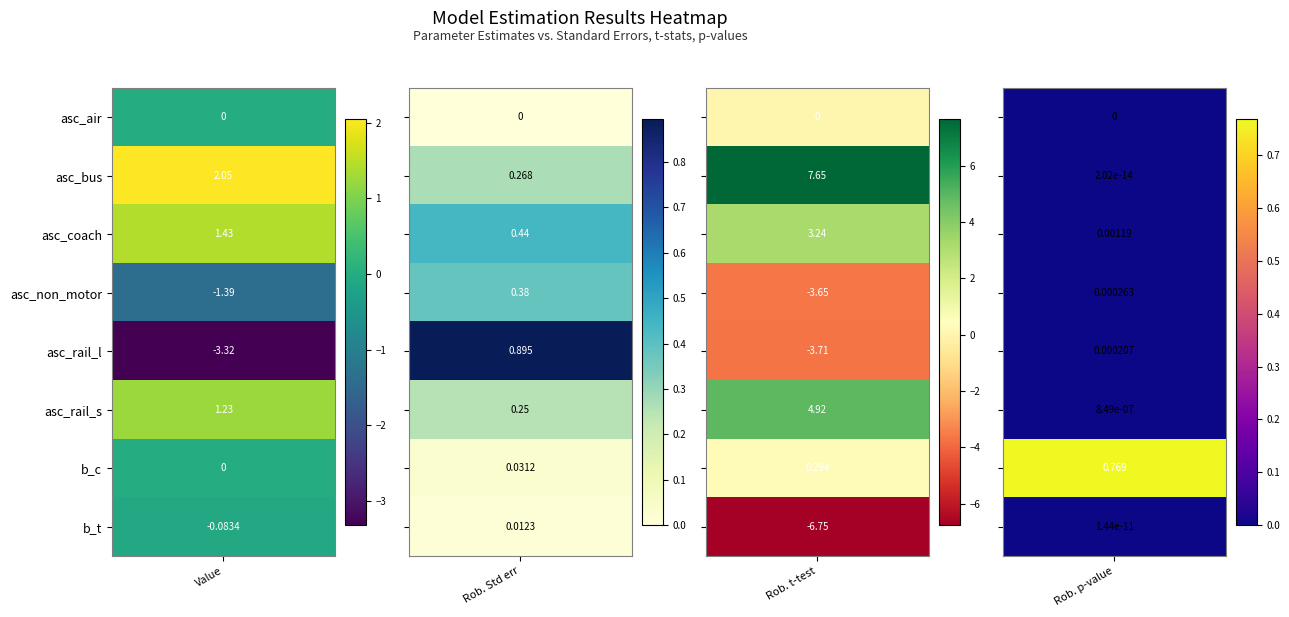

What is the approximate value of asc_coach at asc_air?

1.4